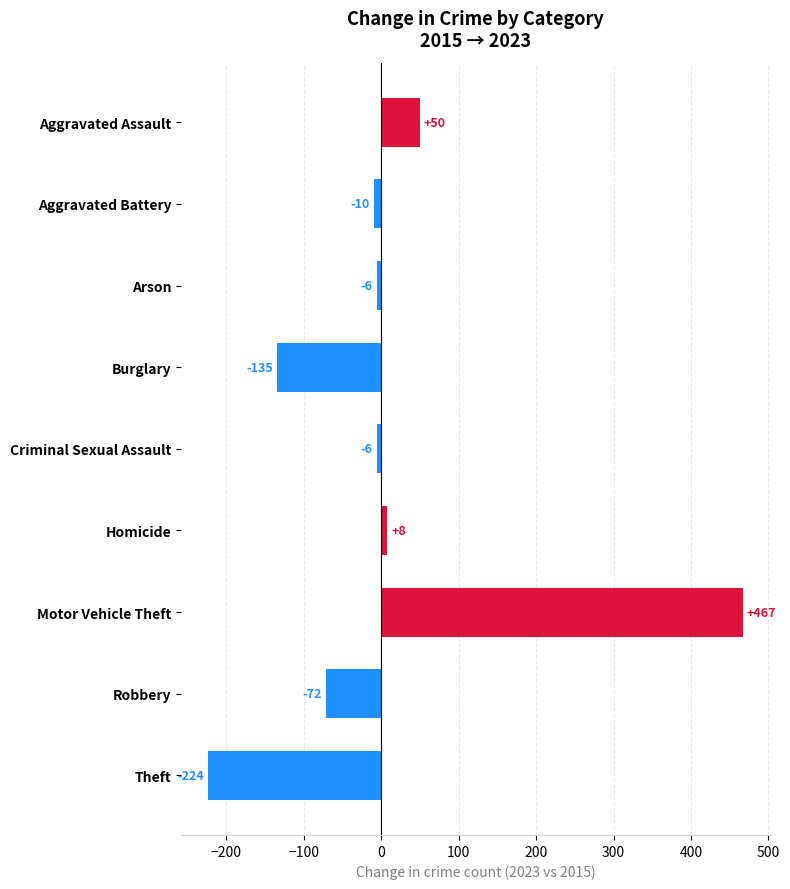

Is it true that the value at Aggravated Assault is 85?

False